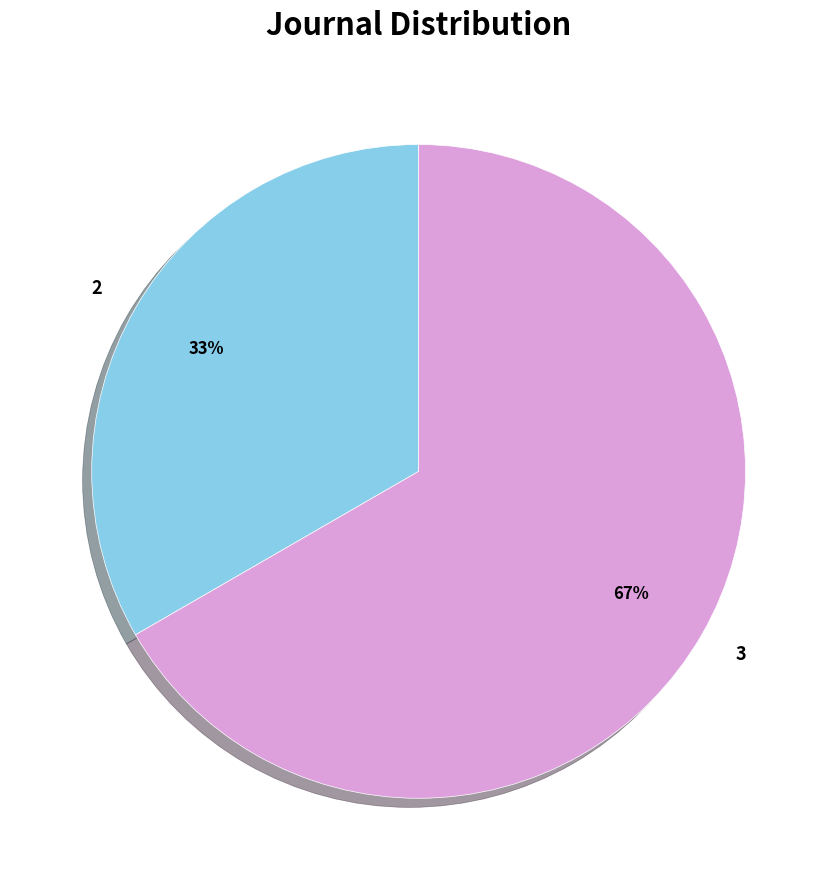

How many segments does this pie chart have?

2